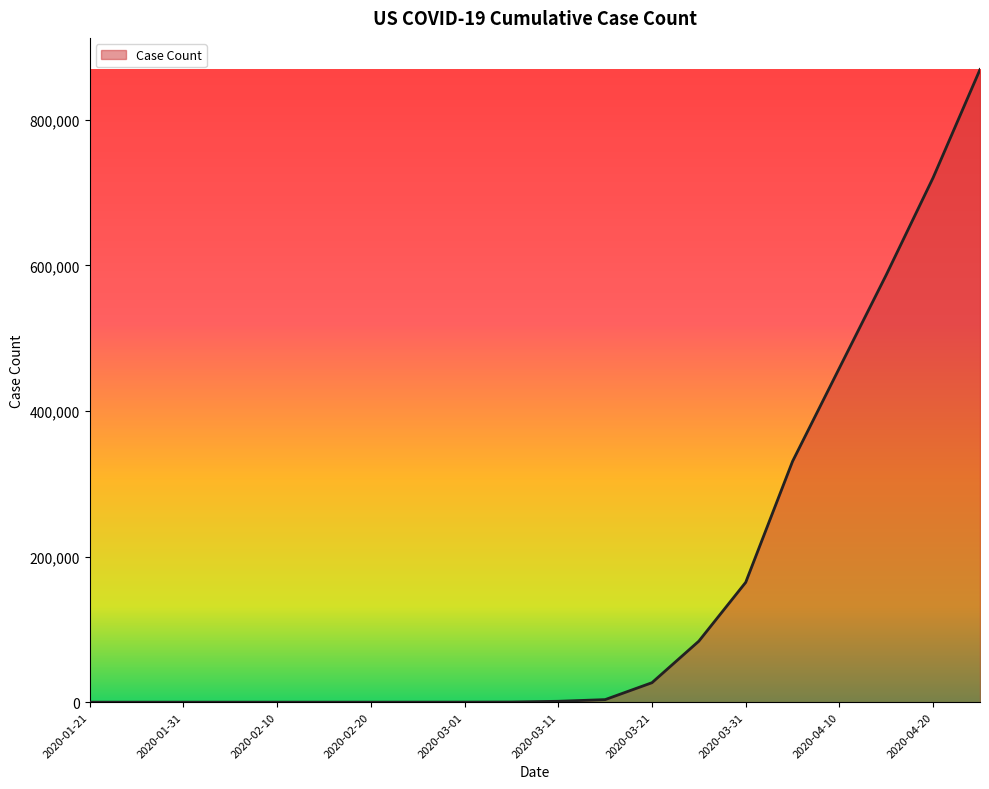

Does the chart display data point markers on the line(s)?

No